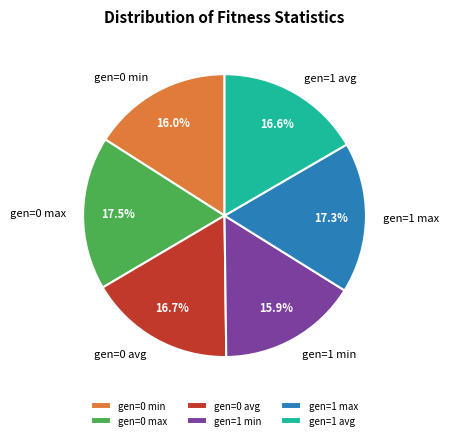

To the nearest percent, what portion does gen=1 avg represent?

17%